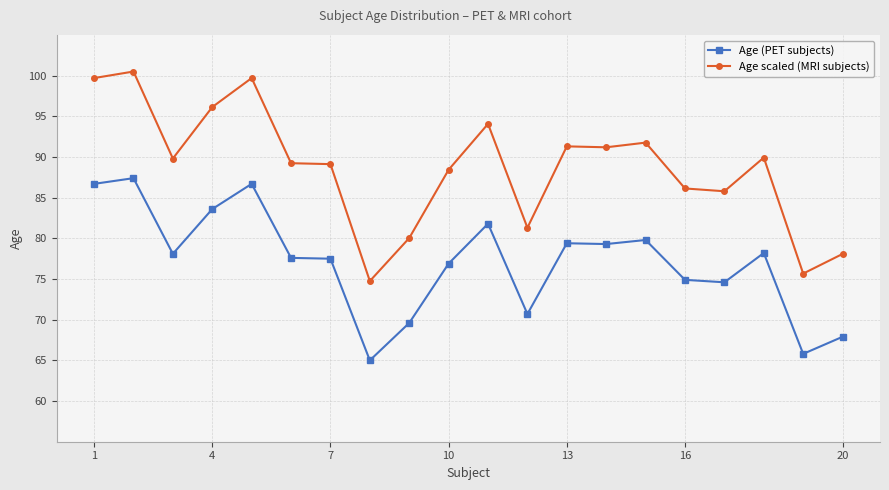

Rank the series by their average value, from lowest to highest.

Age (PET subjects), Age scaled (MRI subjects)